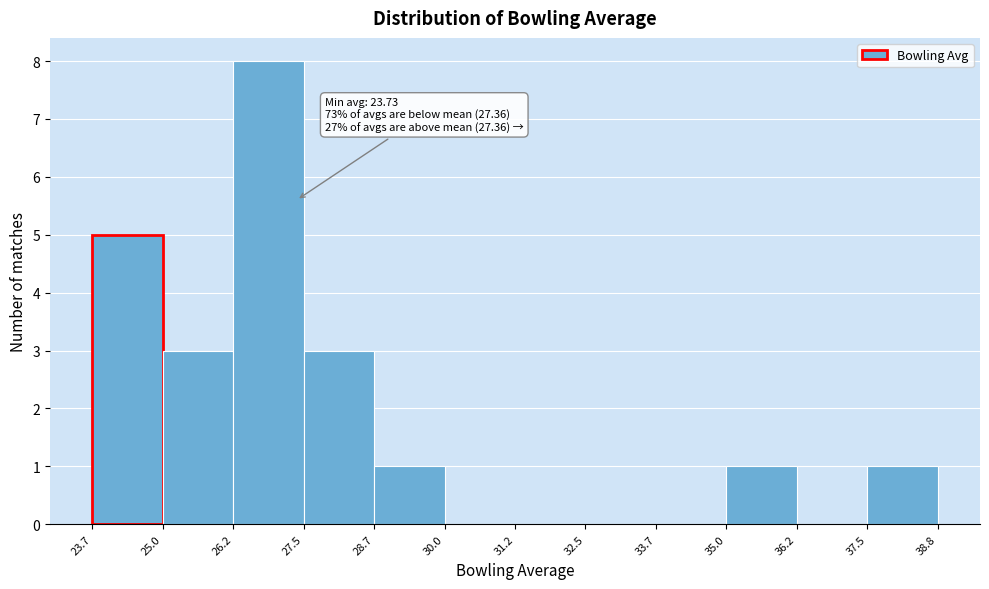

Which range on the x-axis has the tallest bar?

26.2 to 27.5